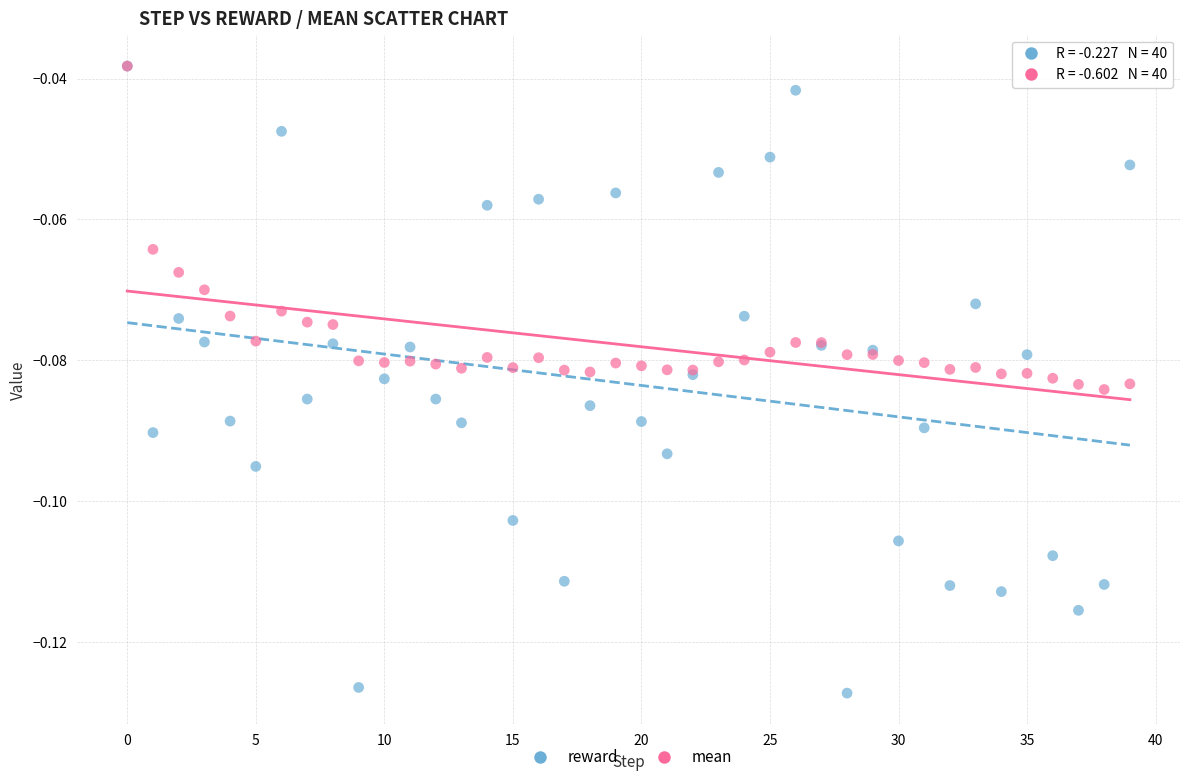

What are all the series names shown in the legend?

reward, mean